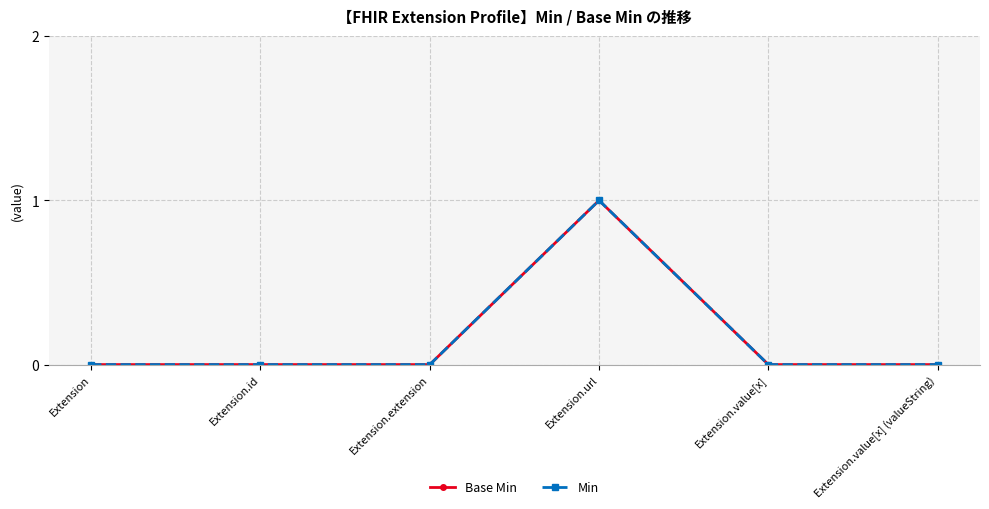

Which series has the largest total across all categories?

Base Min